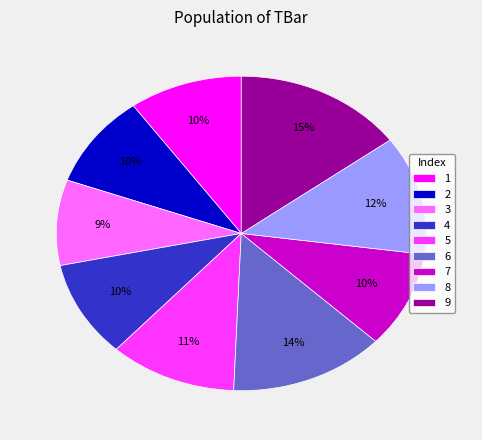

Approximately how many times larger is the value at 2 compared to 1?

1.0